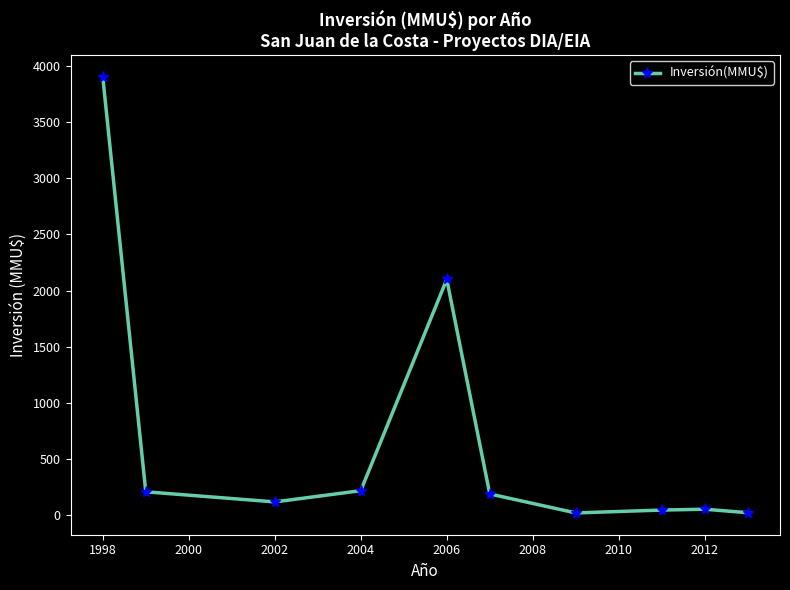

What is the maximum value shown in the chart?

3900.0